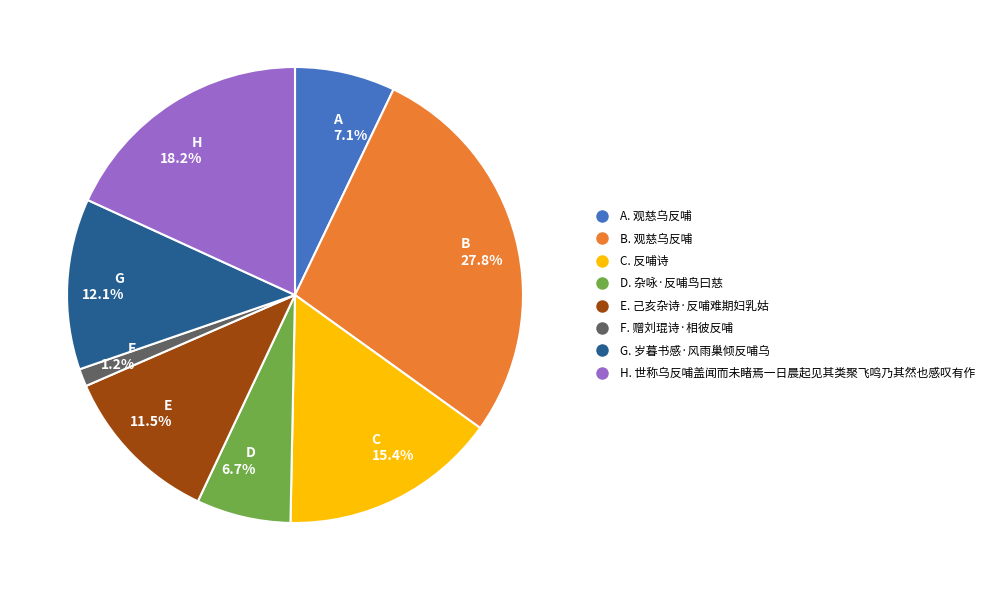

Is there any slice that represents more than half of the pie?

No